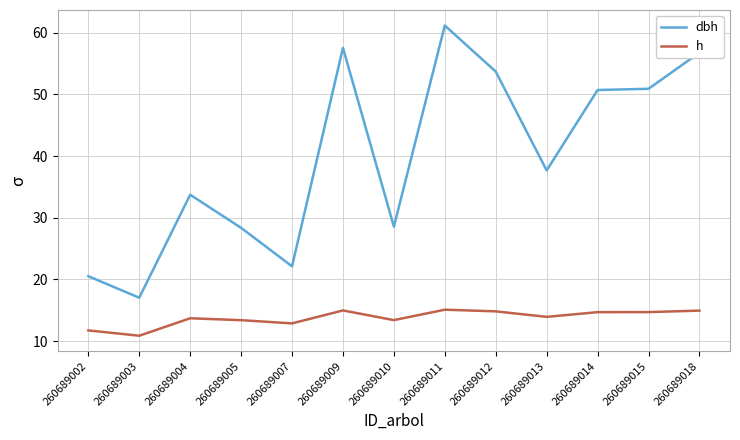

At which label does h first exceed 13?

260689004